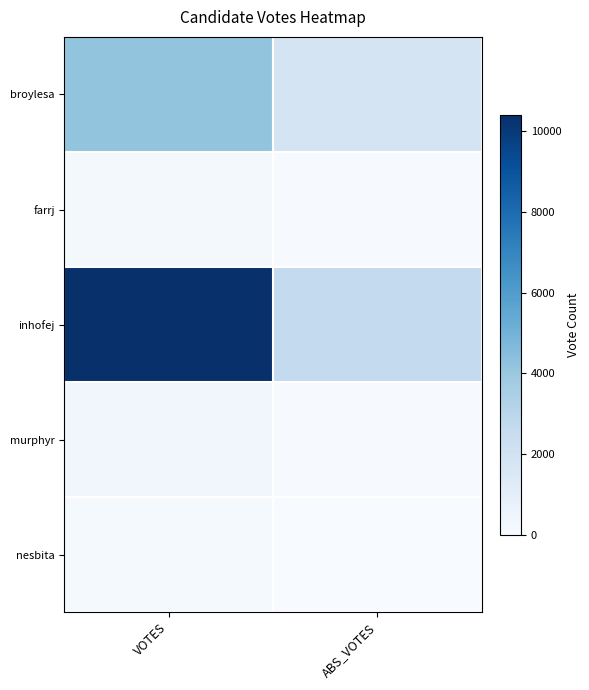

Reading right to left, what are all the values shown in this chart?

broylesa: ABS_VOTES=1827	VOTES=4168
farrj: ABS_VOTES=42	VOTES=191
inhofej: ABS_VOTES=2671	VOTES=10418
murphyr: ABS_VOTES=68	VOTES=351
nesbita: ABS_VOTES=39	VOTES=128